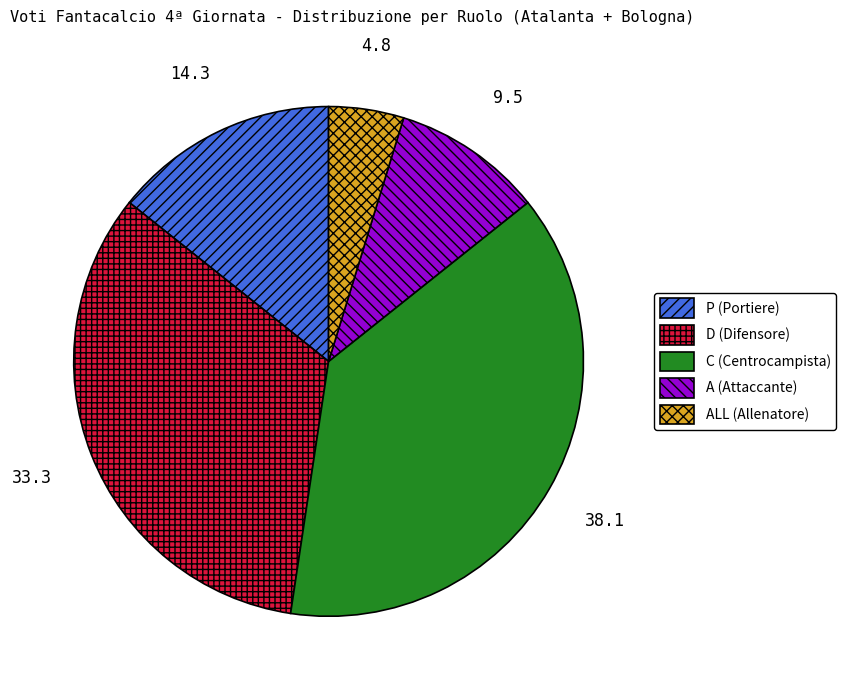

What is the largest slice in the pie chart?

C (Centrocampista)